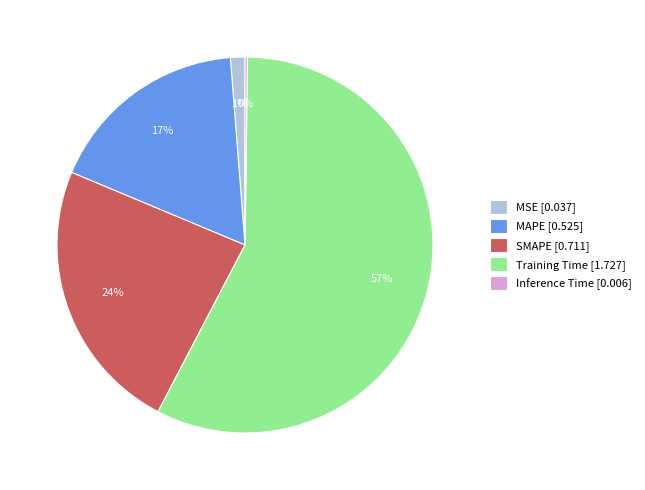

Does MSE [0.037] account for over 50% of the chart?

No